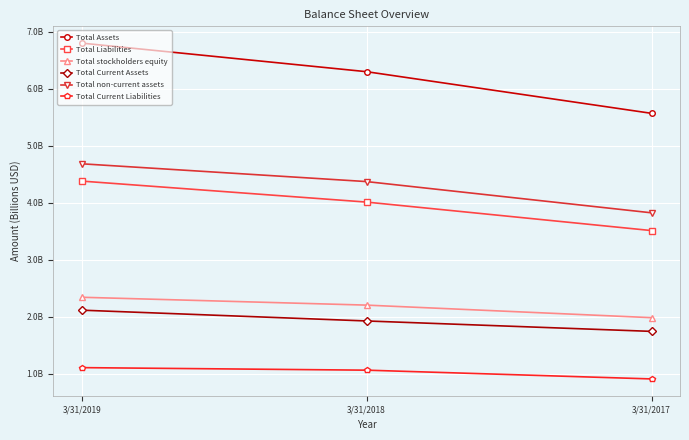

What is the total value across all series at 3/31/2018?

19.9